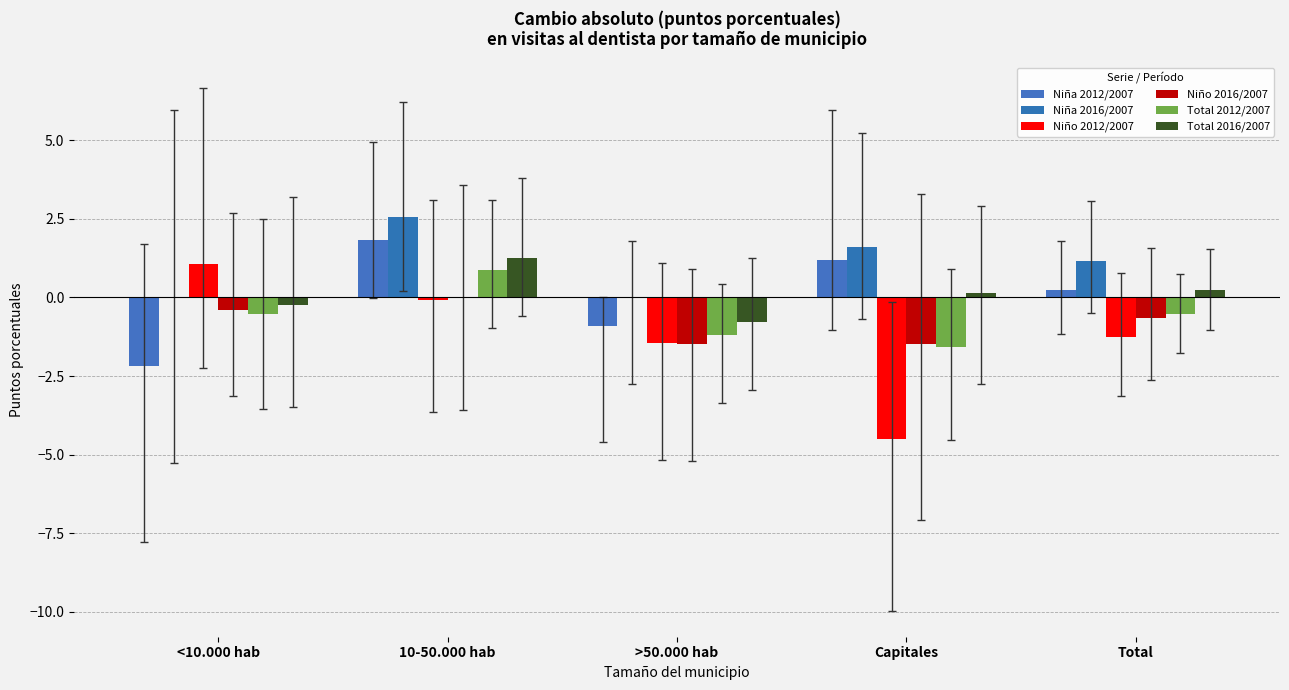

At which label is Niña 2012/2007 closest to 0?

Total